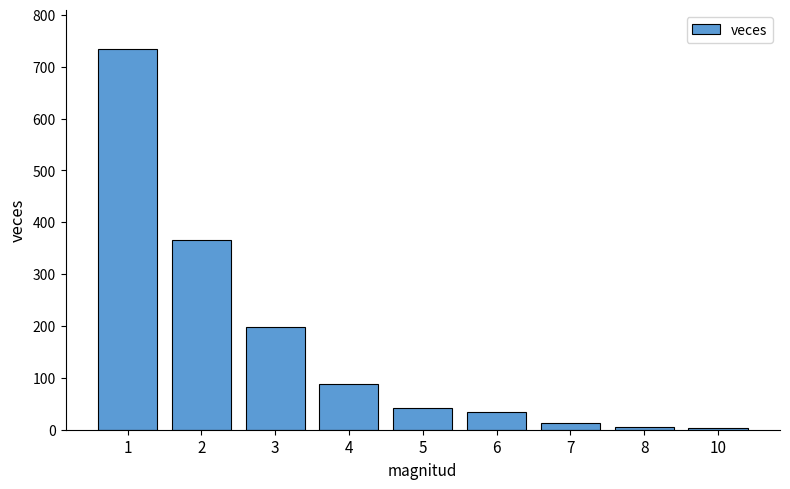

True or false: the data shows 735 at 1.

True